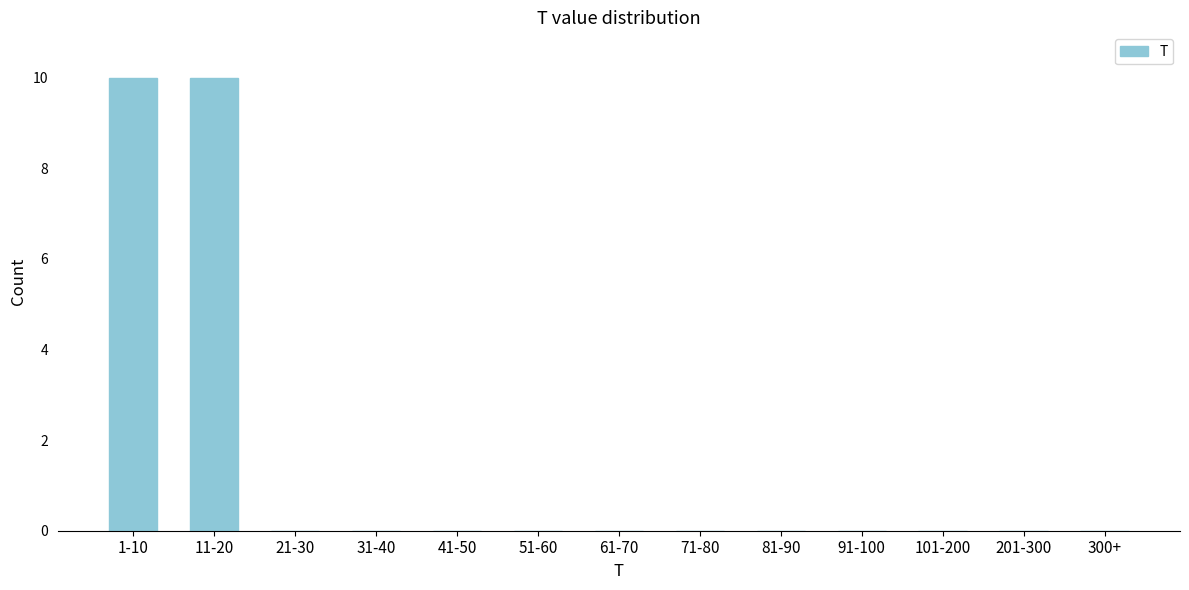

Reading left to right, extract all data points from this chart.

1-10=10	11-20=10	21-30=0	31-40=0	41-50=0	51-60=0	61-70=0	71-80=0	81-90=0	91-100=0	101-200=0	201-300=0	300+=0